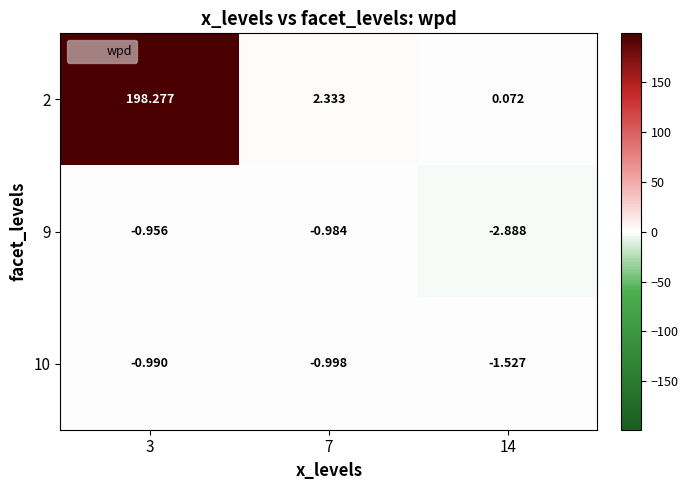

Between 7 and 3, which is larger?

3